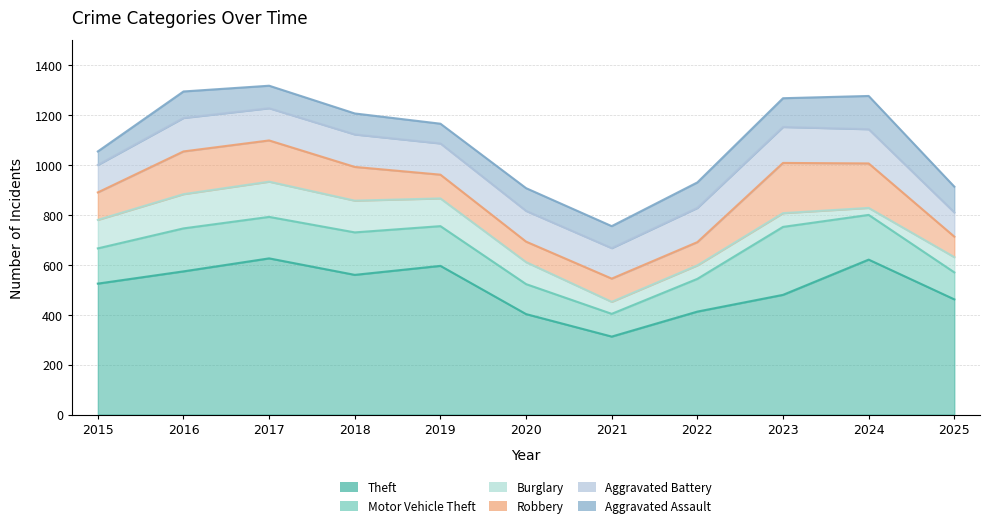

What is the value of the Motor Vehicle Theft point at the 8th from the left?

131